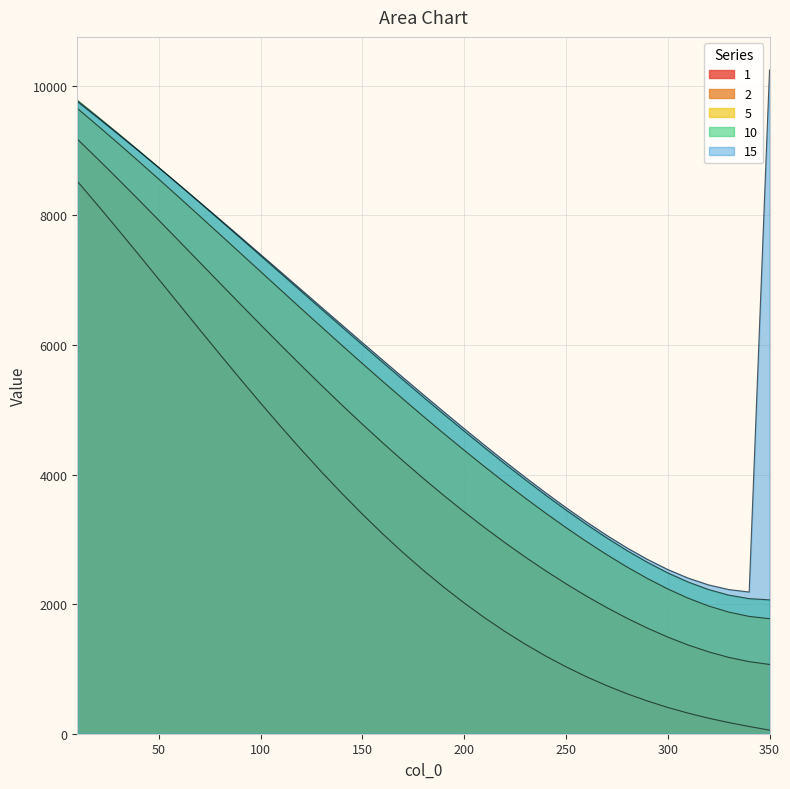

What is the smallest value displayed?

55.6